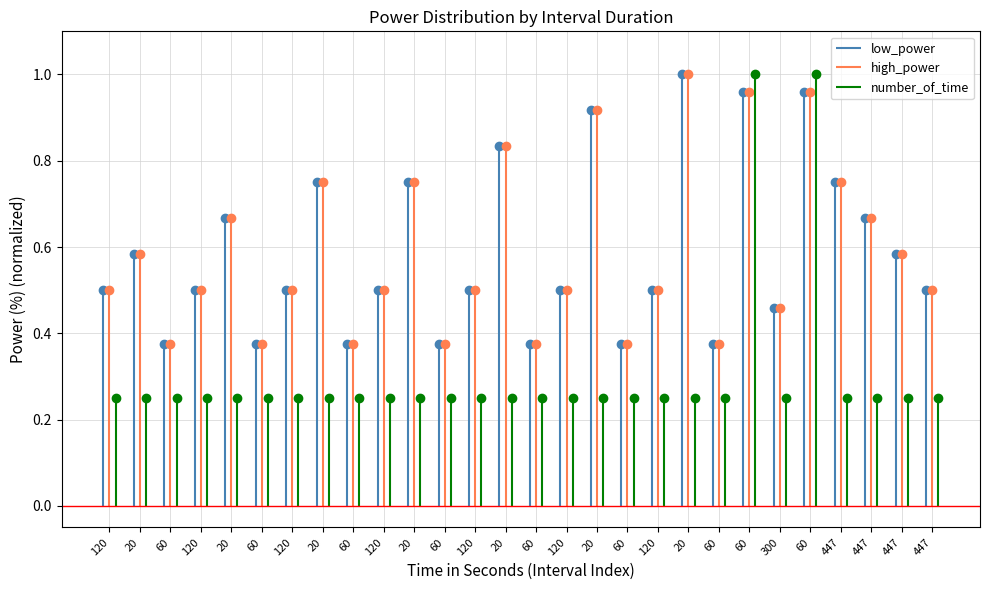

Is the value of number_of_time at 120 greater than the value of low_power at 20?

No